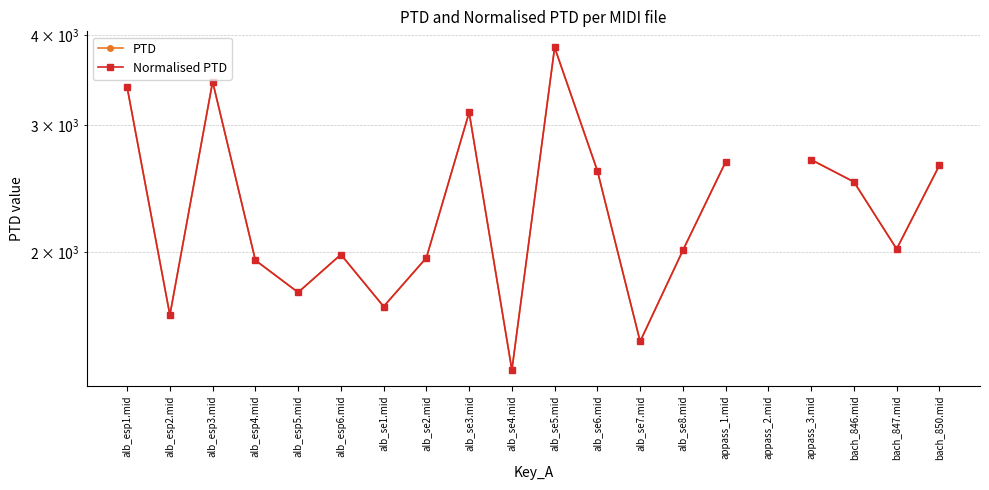

The Normalised PTD series shows 1064.9 at alb_esp6.mid. True or false?

False